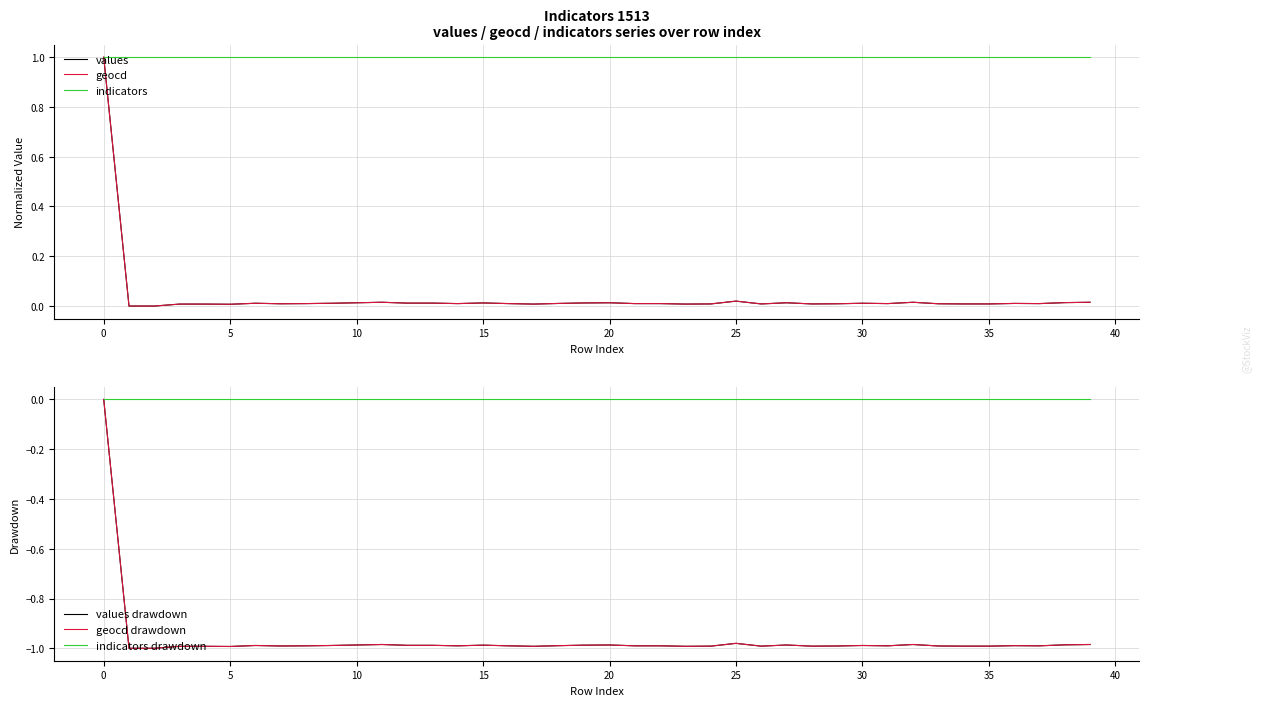

Between 18 and 30, which series saw the biggest shift?

values drawdown